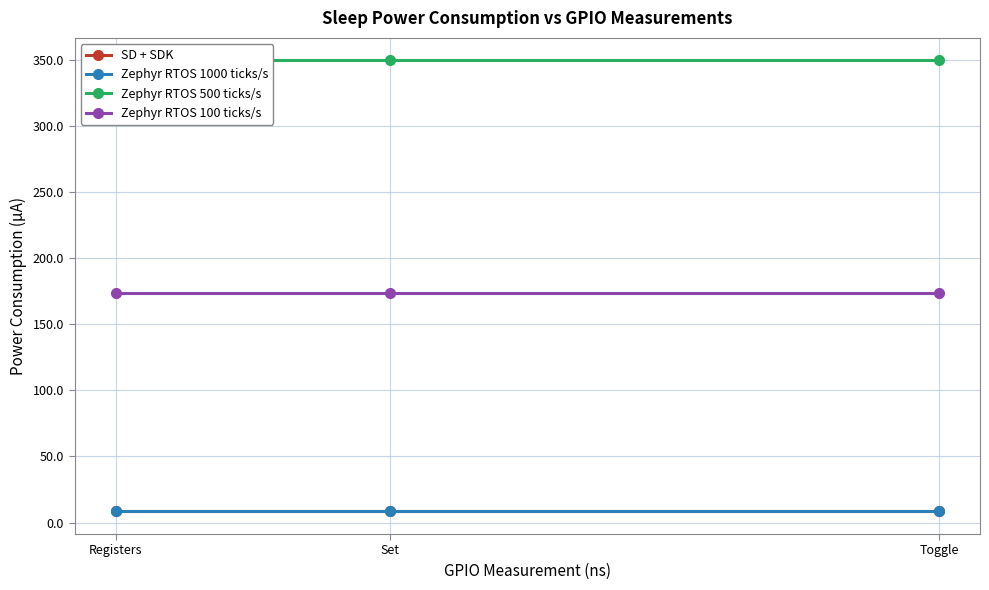

Rank the categories by Zephyr RTOS 1000 ticks/s value from lowest to highest.

Registers, Set, Toggle